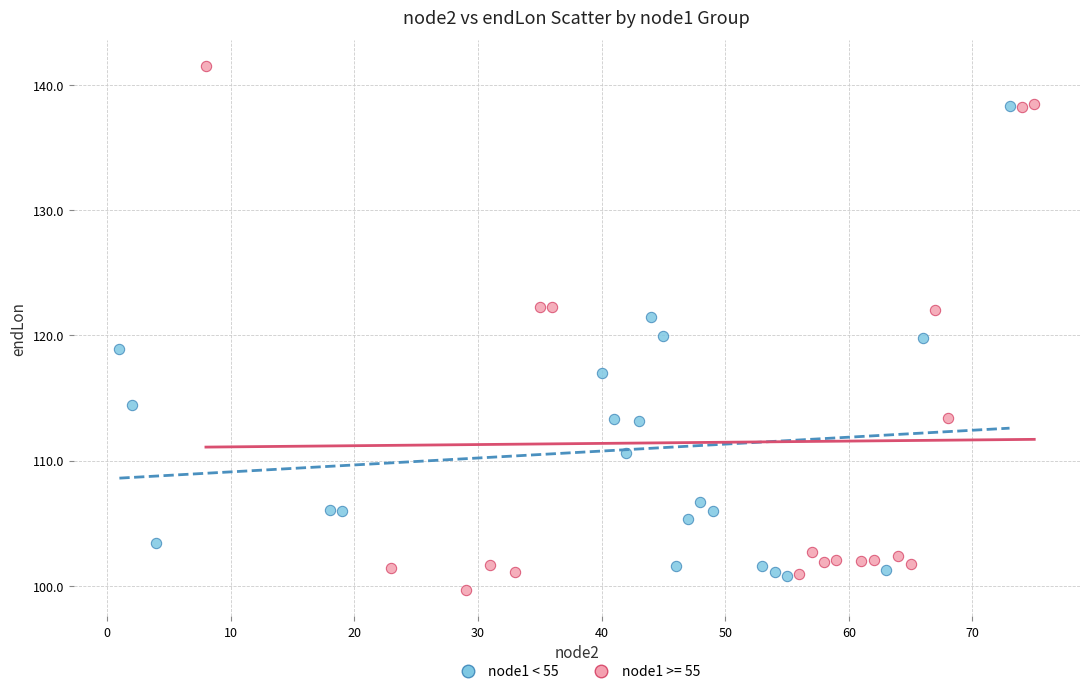

Which series contains the highest Y value?

node1 >= 55